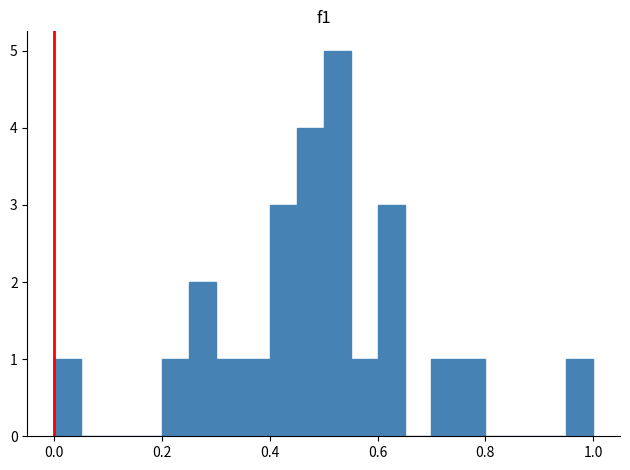

Read against the x-axis, roughly where is the centre of the tallest bar?

0.52